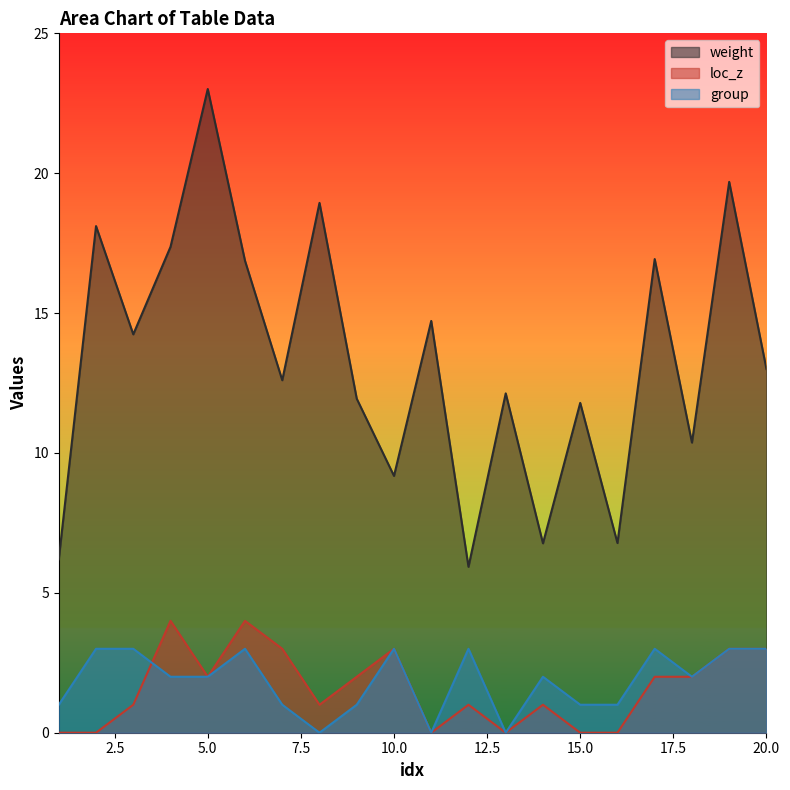

How many data points in group are less than 2?

8